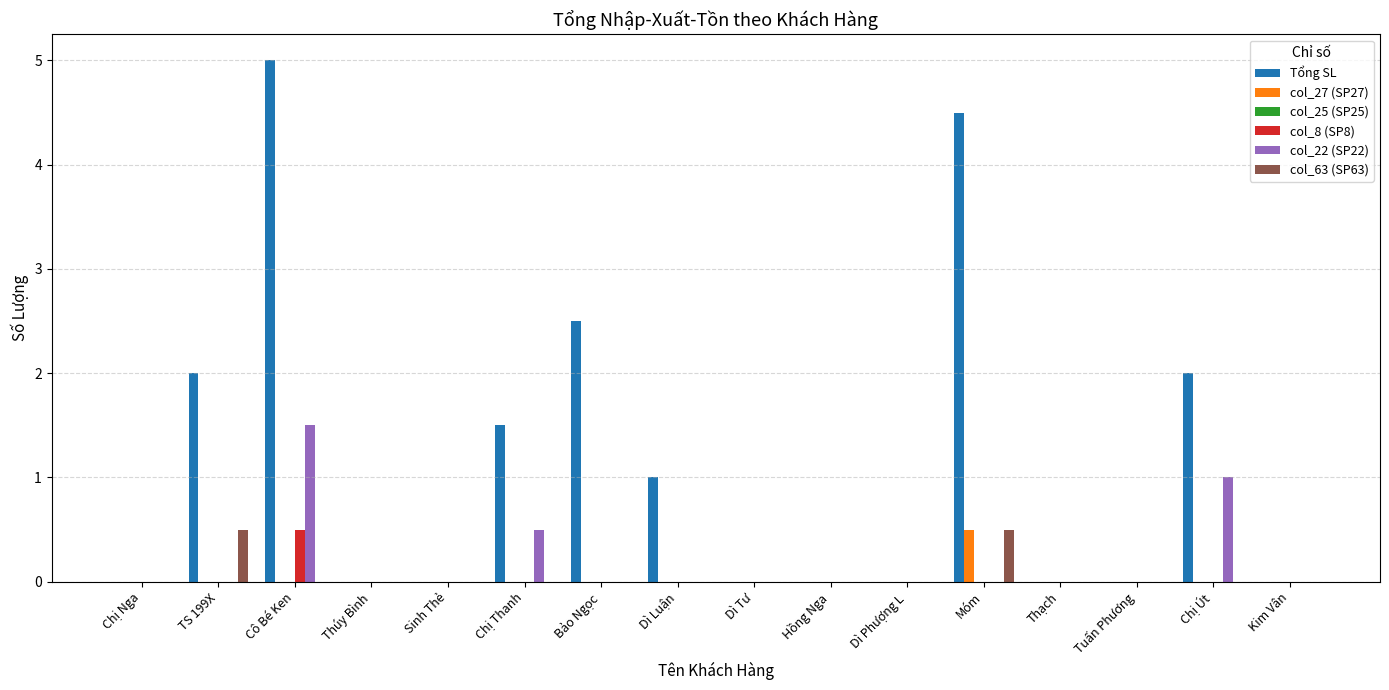

Which category has the highest value in the col_22 (SP22) series?

Cô Bé Ken